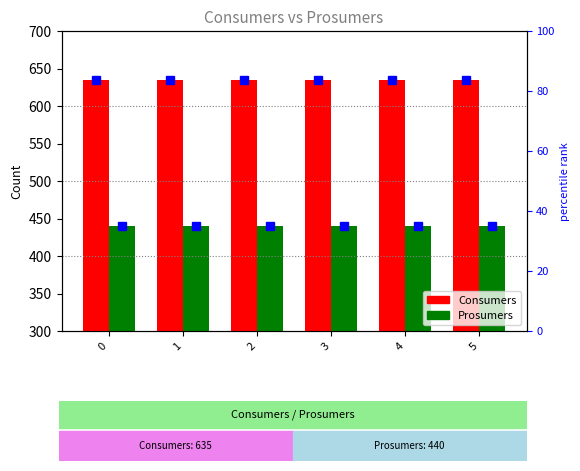

Which series has the largest range (max minus min)?

Consumers